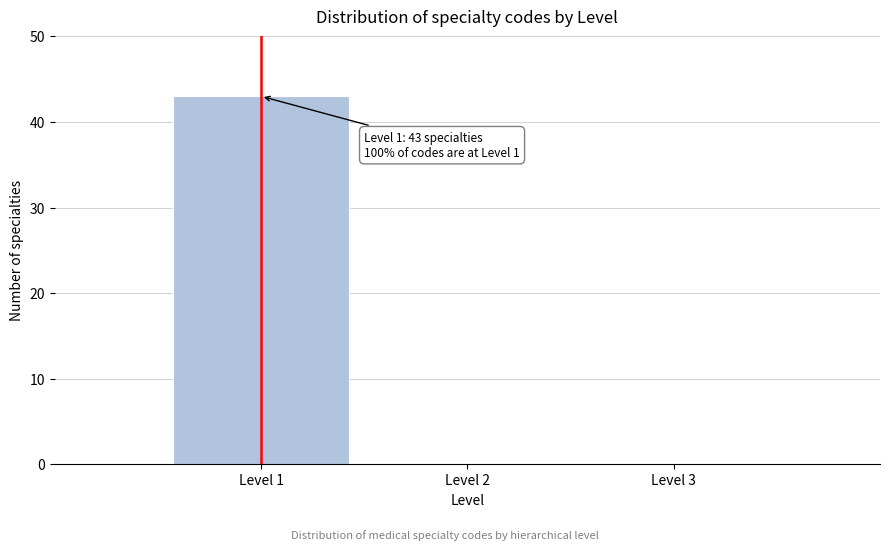

Which range on the x-axis has the tallest bar?

0.5 to 1.5